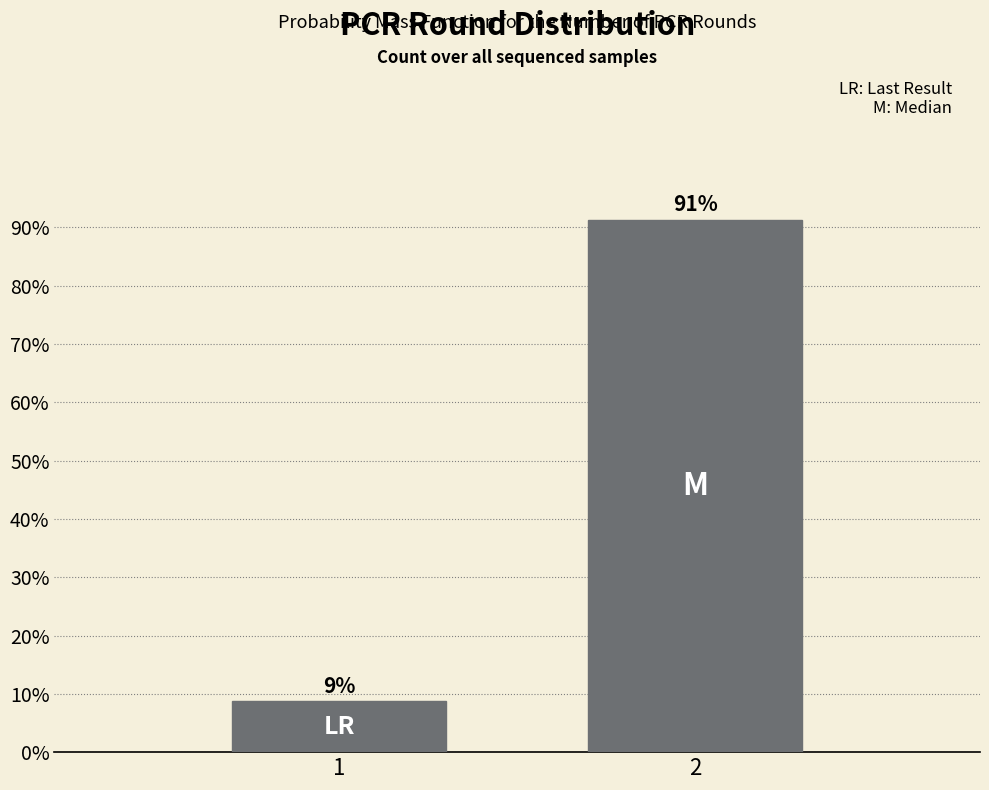

Read the value at 2.

91.3